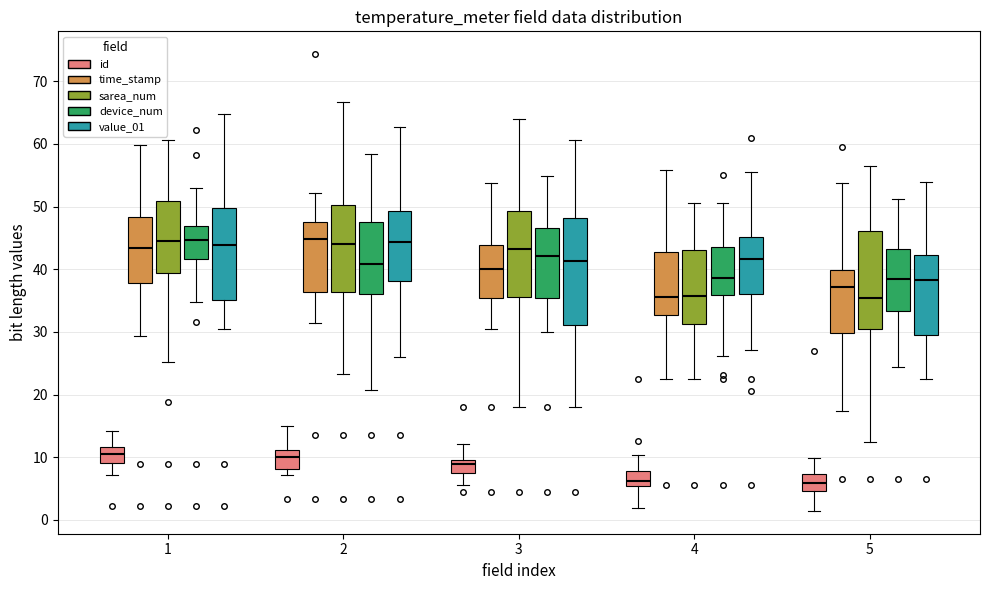

Reading left to right, read every box against the y-axis: the position of its median line, the range the box covers, and the ends of its whiskers. The values are not printed on the chart, so give them approximately, as read against the axis.

1 (id): median 10, box 9 to 12, whiskers 7 to 14
1 (time_stamp): median 43, box 38 to 48, whiskers 29 to 60
1 (sarea_num): median 44, box 39 to 51, whiskers 25 to 61
1 (device_num): median 45, box 42 to 47, whiskers 35 to 53
1 (value_01): median 44, box 35 to 50, whiskers 31 to 65
2 (id): median 10, box 8 to 11, whiskers 7 to 15
2 (time_stamp): median 45, box 36 to 48, whiskers 31 to 52
2 (sarea_num): median 44, box 36 to 50, whiskers 23 to 67
2 (device_num): median 41, box 36 to 48, whiskers 21 to 58
2 (value_01): median 44, box 38 to 49, whiskers 26 to 63
3 (id): median 9, box 8 to 10, whiskers 6 to 12
3 (time_stamp): median 40, box 35 to 44, whiskers 30 to 54
3 (sarea_num): median 43, box 36 to 49, whiskers 18 to 64
3 (device_num): median 42, box 35 to 47, whiskers 30 to 55
3 (value_01): median 41, box 31 to 48, whiskers 18 to 61
4 (id): median 6, box 5 to 8, whiskers 2 to 10
4 (time_stamp): median 36, box 33 to 43, whiskers 23 to 56
4 (sarea_num): median 36, box 31 to 43, whiskers 22 to 51
4 (device_num): median 39, box 36 to 43, whiskers 26 to 51
4 (value_01): median 42, box 36 to 45, whiskers 27 to 56
5 (id): median 6, box 5 to 7, whiskers 1 to 10
5 (time_stamp): median 37, box 30 to 40, whiskers 17 to 54
5 (sarea_num): median 35, box 30 to 46, whiskers 12 to 57
5 (device_num): median 38, box 33 to 43, whiskers 24 to 51
5 (value_01): median 38, box 30 to 42, whiskers 22 to 54